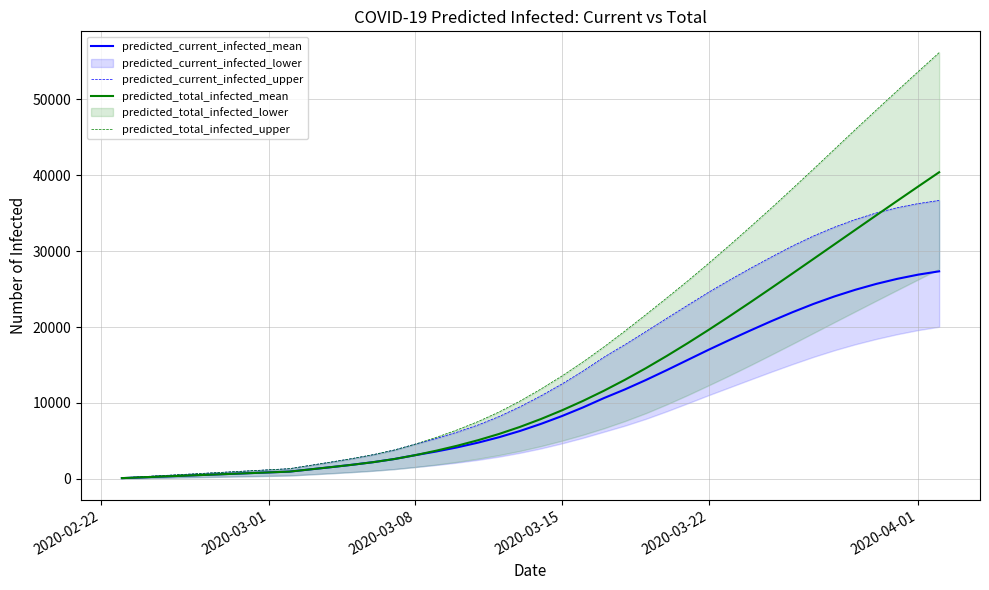

At which label is predicted_total_infected_mean closest to 20243?

2020-03-22